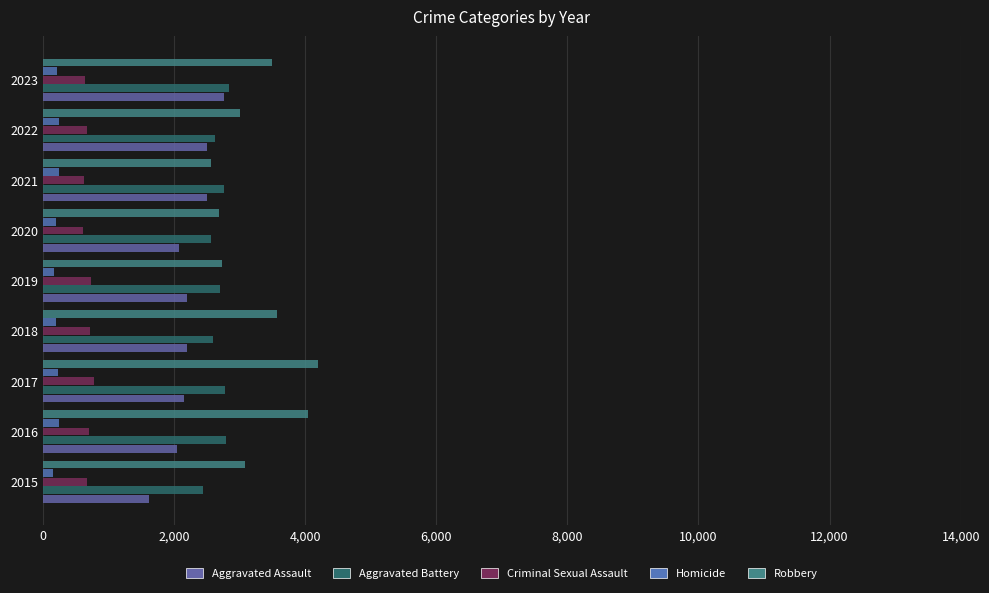

What is the maximum value for Criminal Sexual Assault?

782